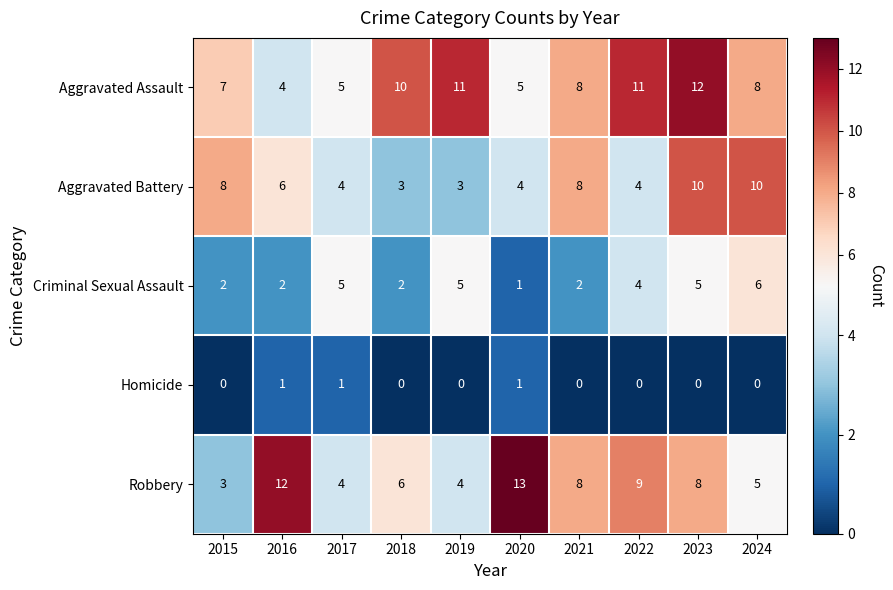

The Aggravated Assault series shows 8 at 2020. True or false?

False